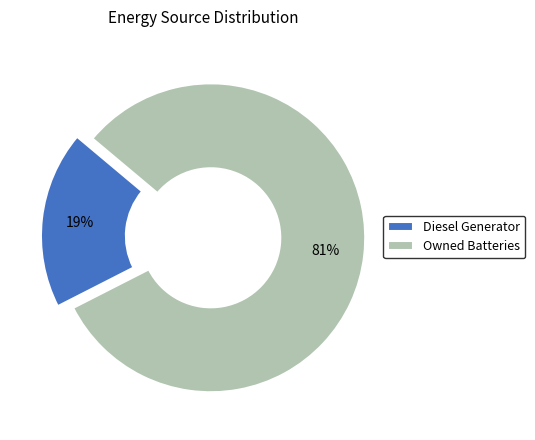

Between Diesel Generator and Owned Batteries, which is larger?

Owned Batteries